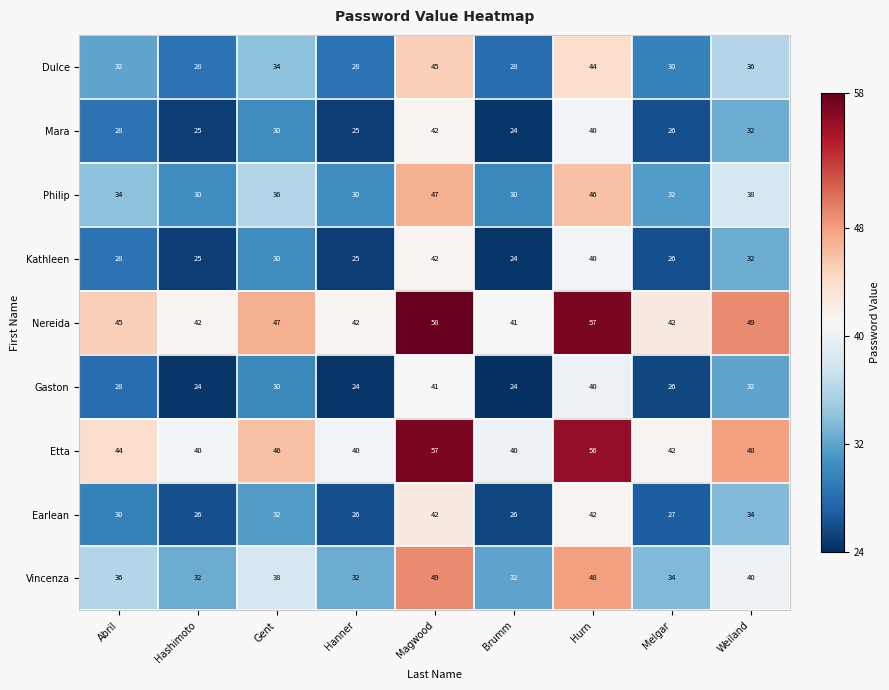

True or false: Philip has a value of 82 at Hurn.

False